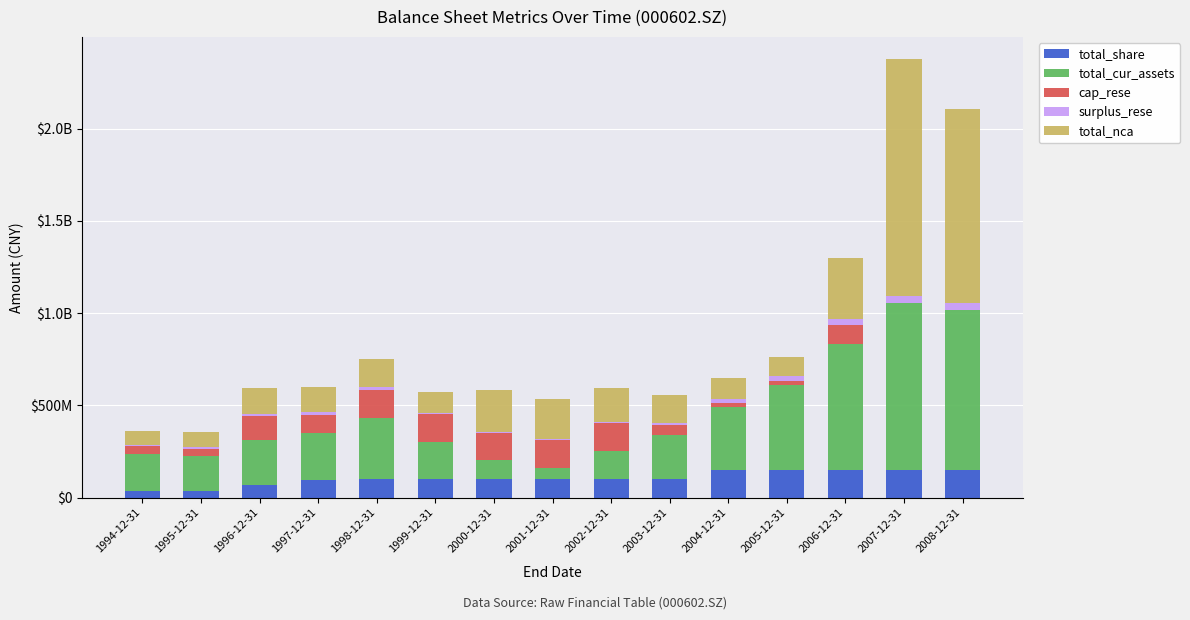

What are all the series names shown in the legend?

total_share, total_cur_assets, cap_rese, surplus_rese, total_nca